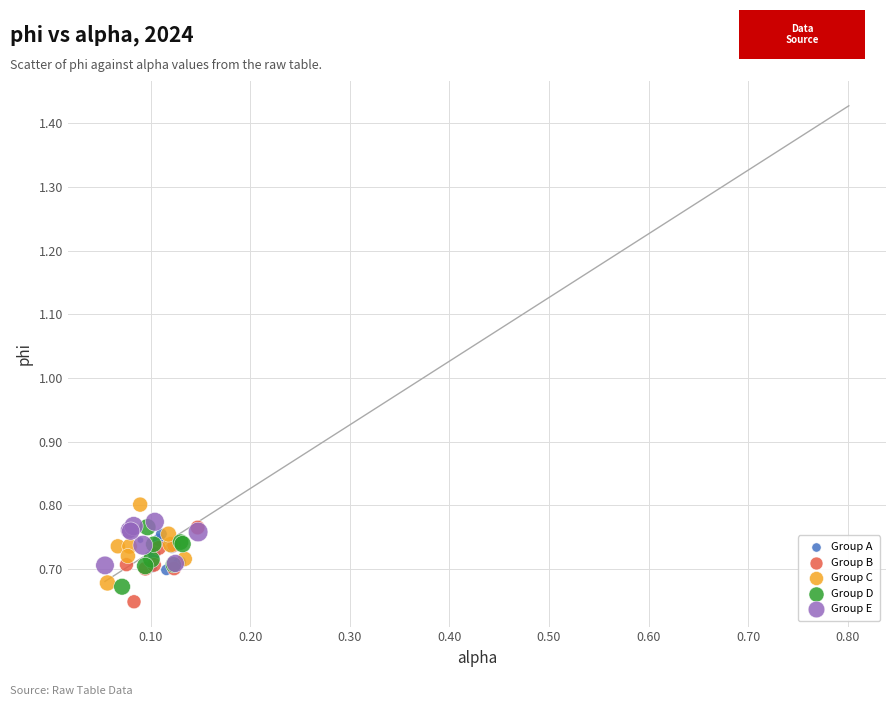

Which series reaches the minimum Y coordinate?

Group B